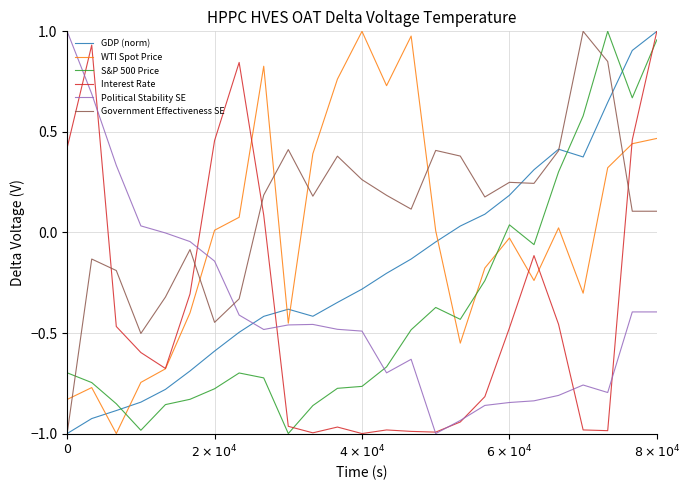

Which series has the largest total across all categories?

Government Effectiveness SE